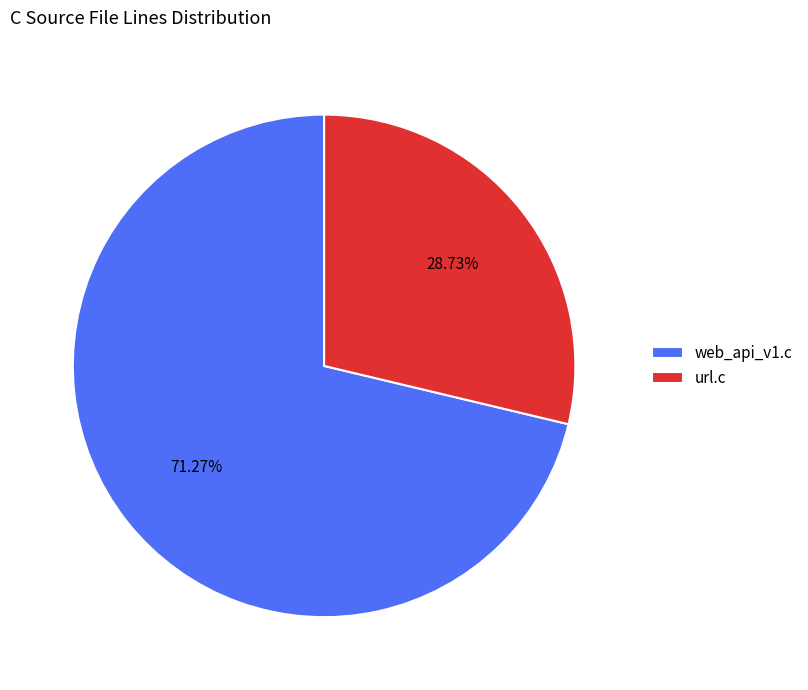

Rank the categories by value from lowest to highest.

url.c, web_api_v1.c